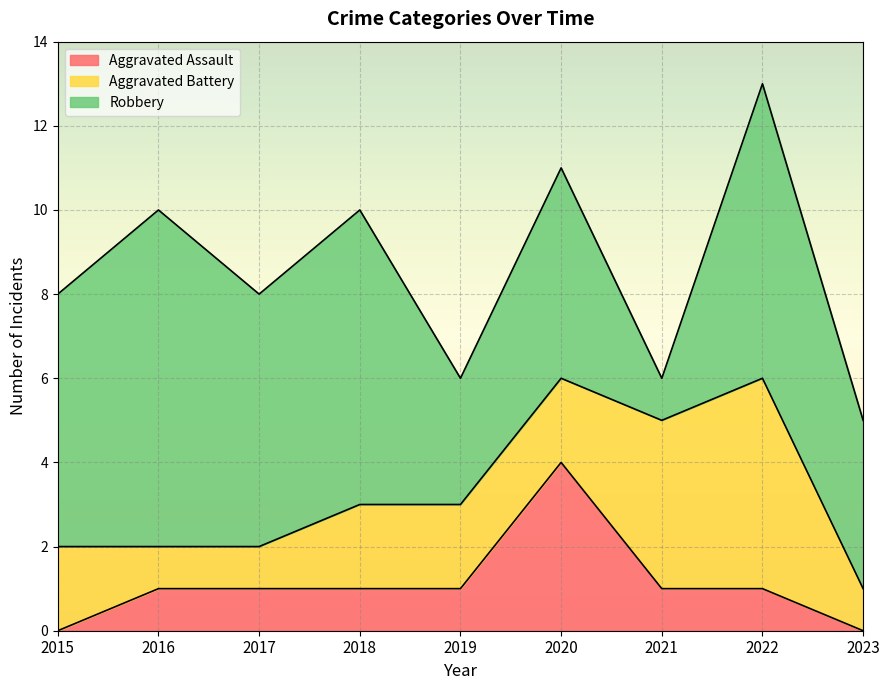

What is the spread (max minus min) of values at 2023?

4